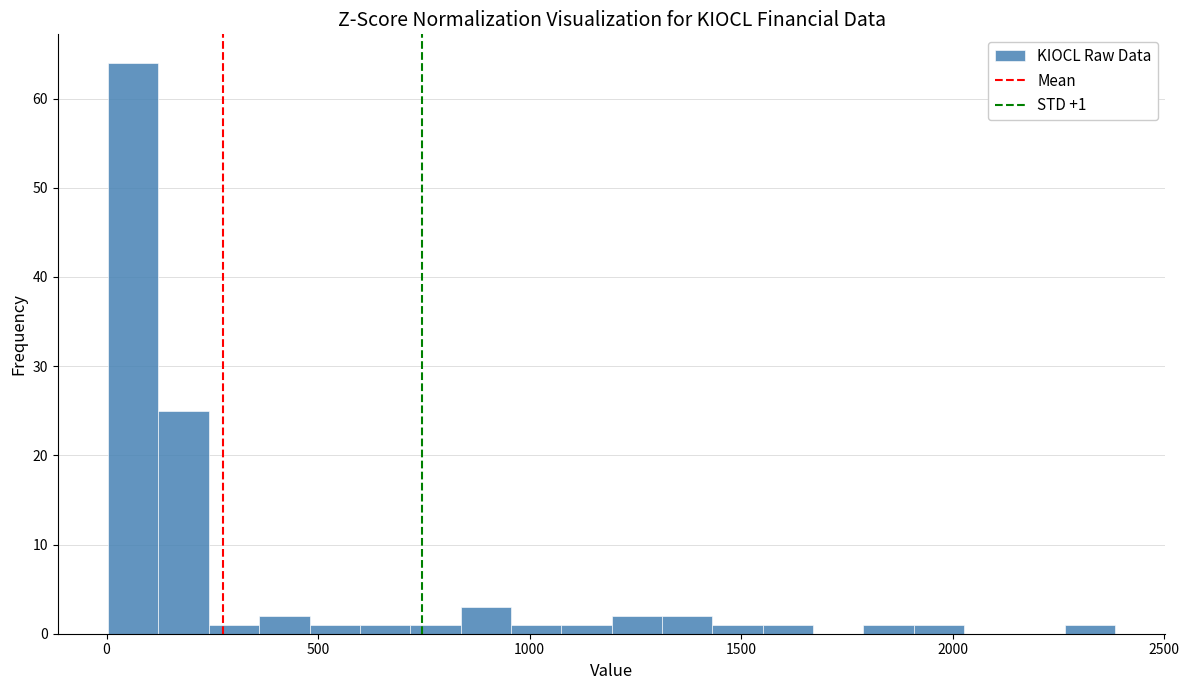

Read against the x-axis, roughly where is the centre of the tallest bar?

50